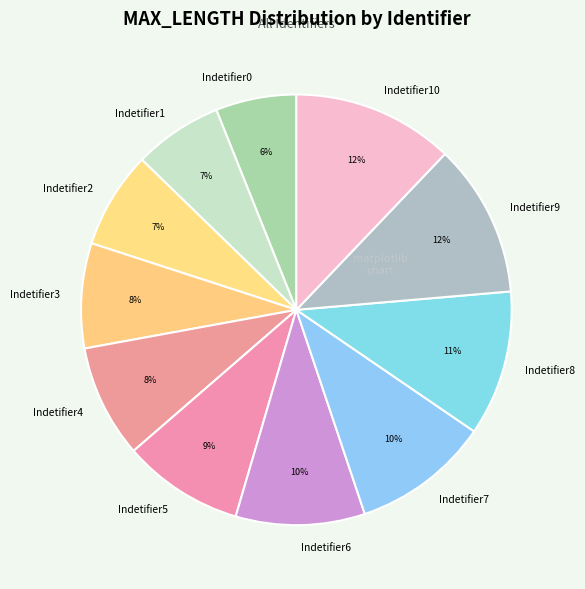

To the nearest percent, what percentage of the pie is Indetifier2?

7%